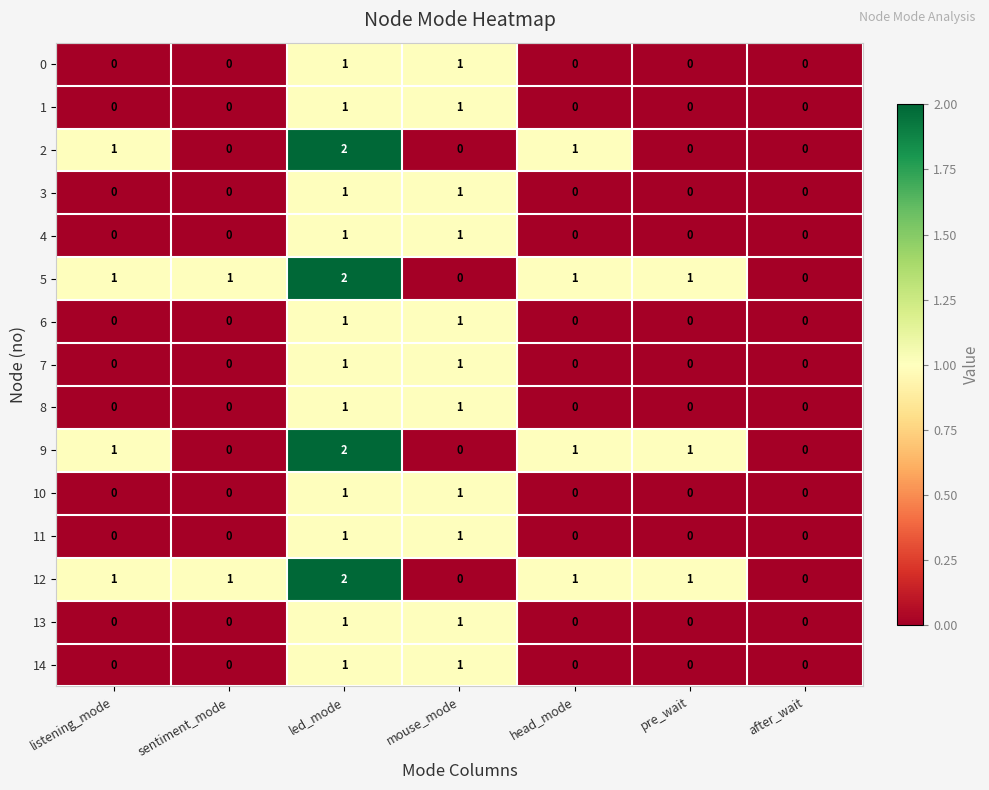

Which category has the highest value across all series?

led_mode